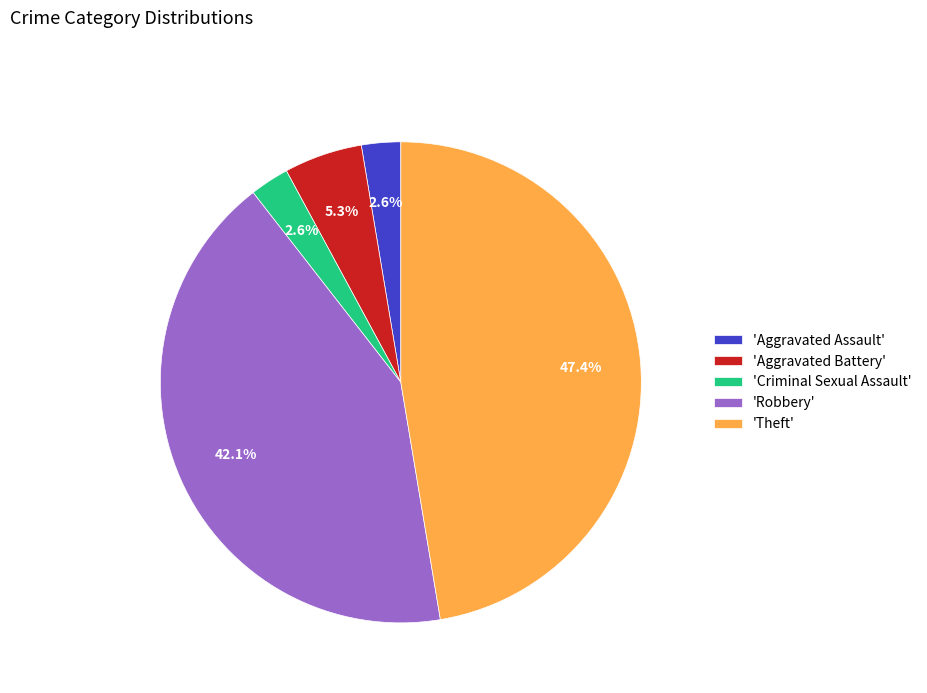

How many segments does this pie chart have?

5